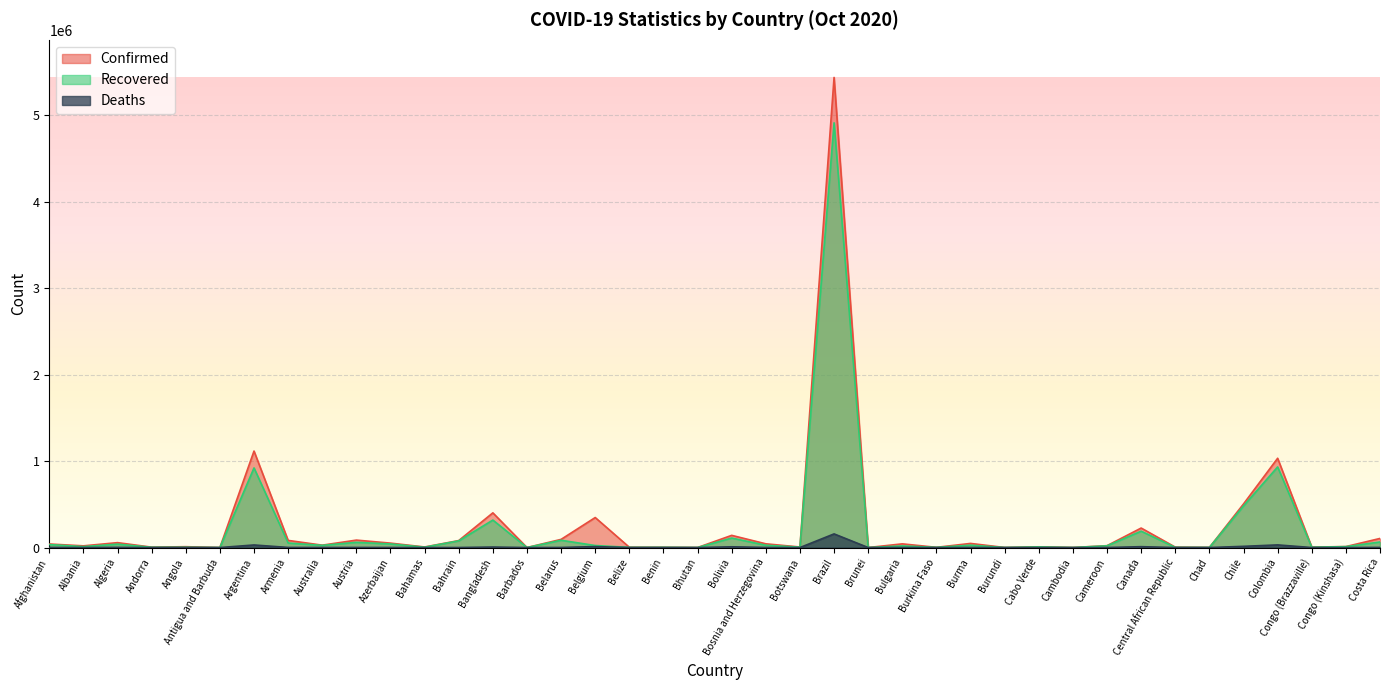

What position from the left is Cabo Verde?

30